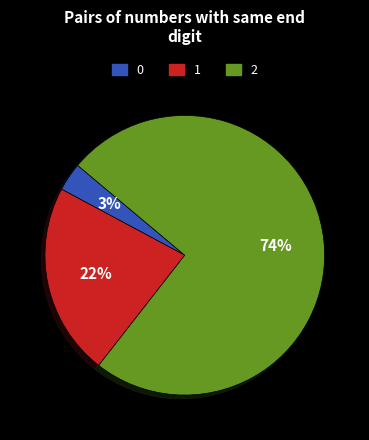

Is it true that 1 is 22% of the pie?

True